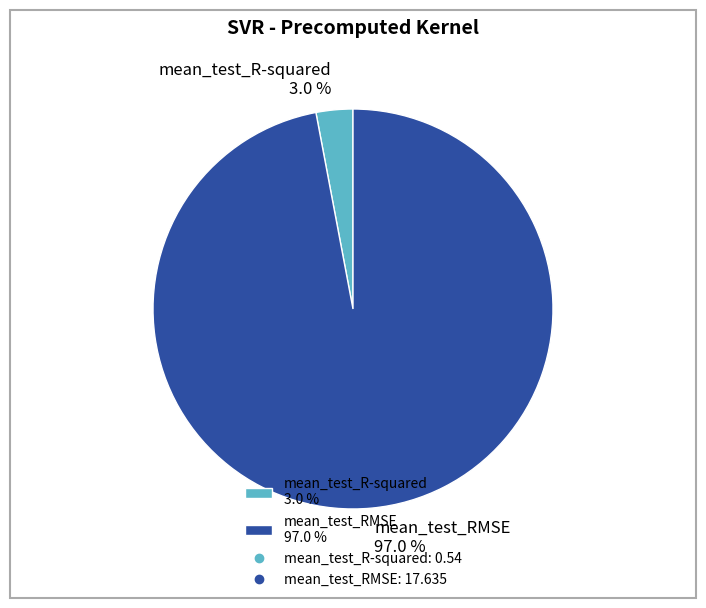

The mean_test_RMSE slice represents 86% of the pie. True or false?

False